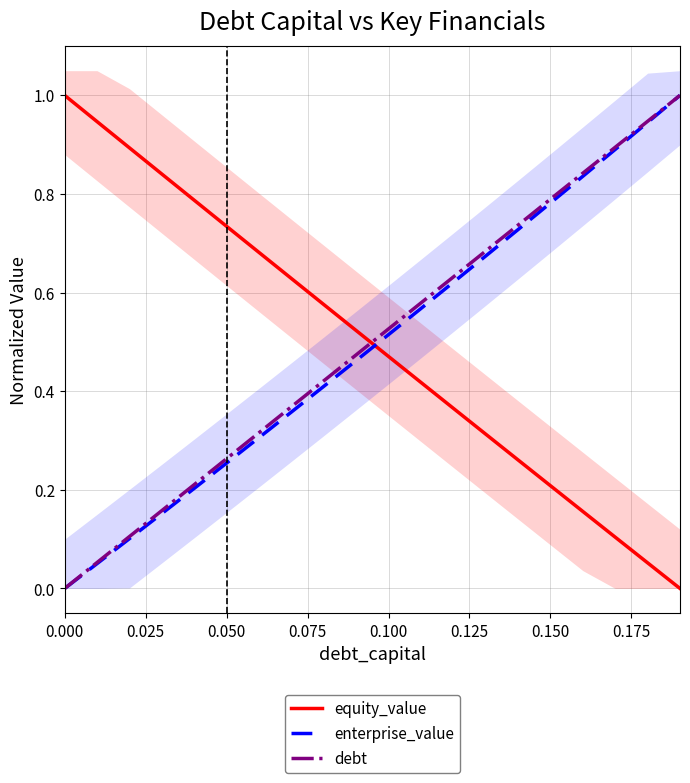

How many positive values does the debt series have?

19